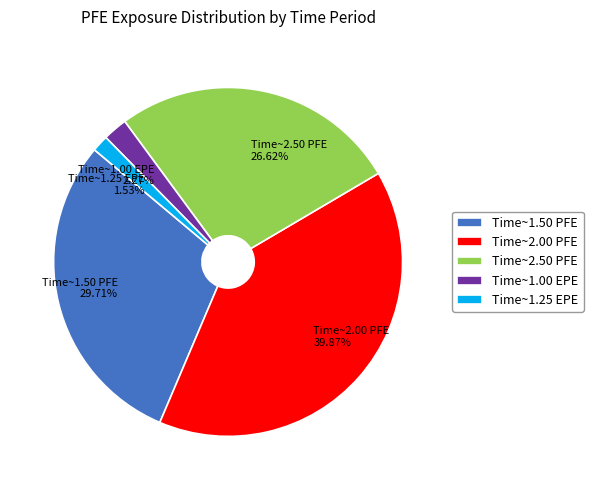

To the nearest percent, what is the difference between the largest and smallest slice percentages?

38%